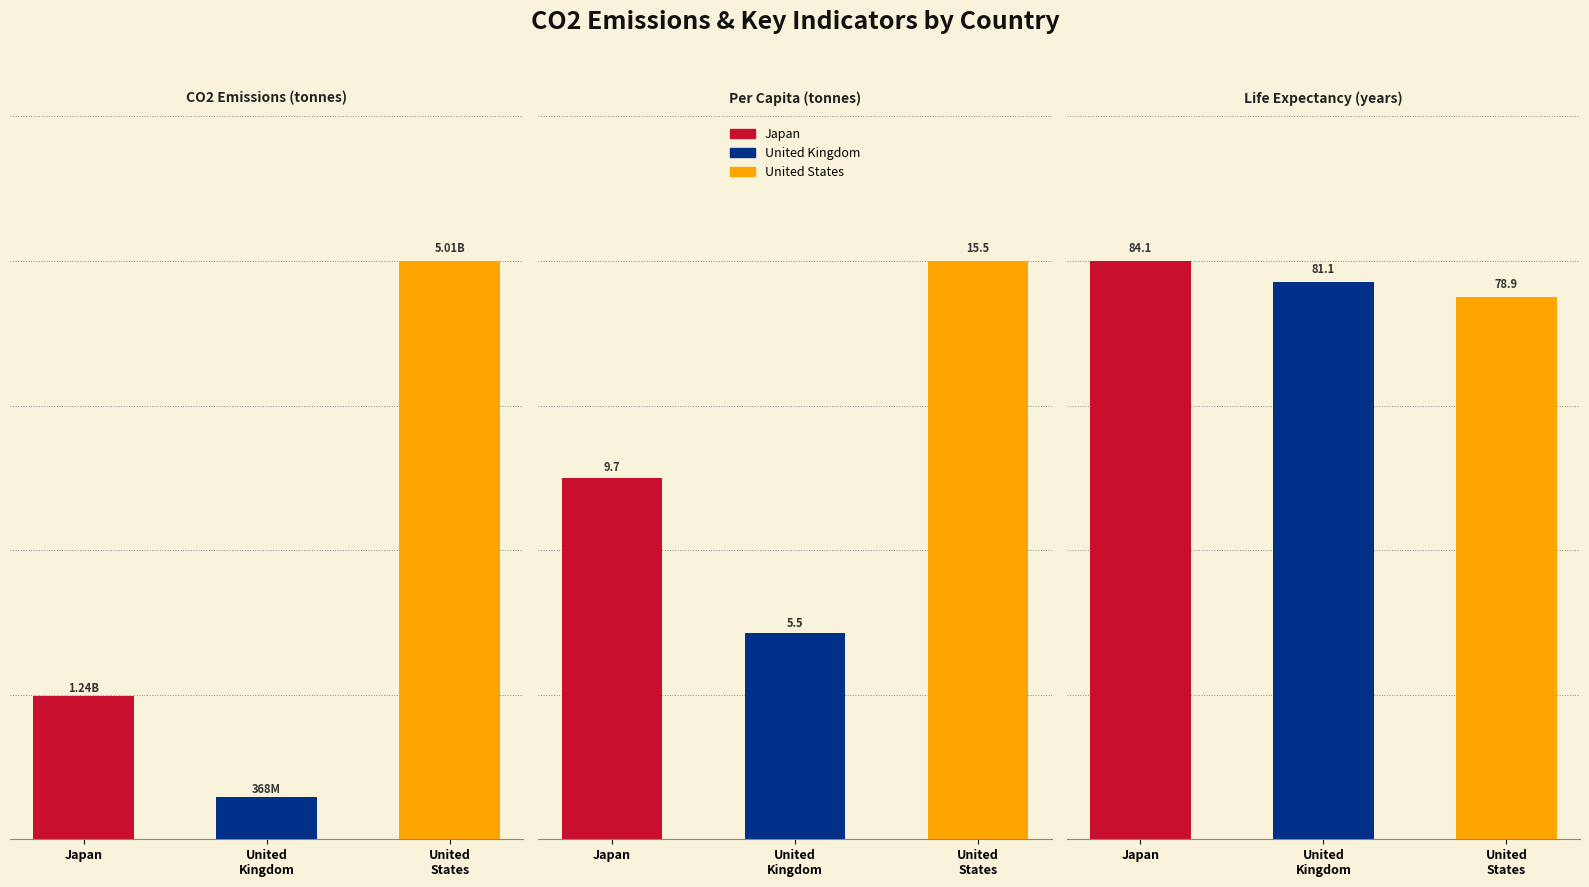

Which series has the widest spread of values?

United States